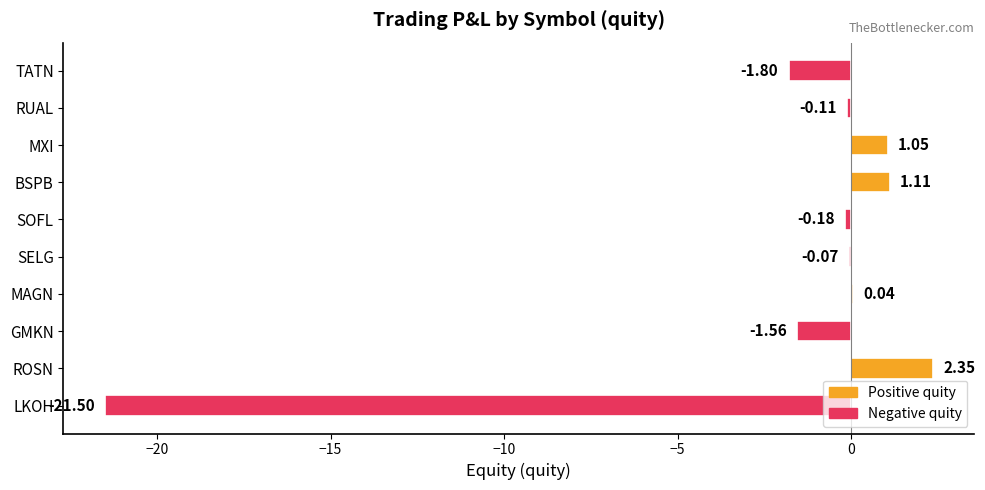

What is the average value?

-2.1